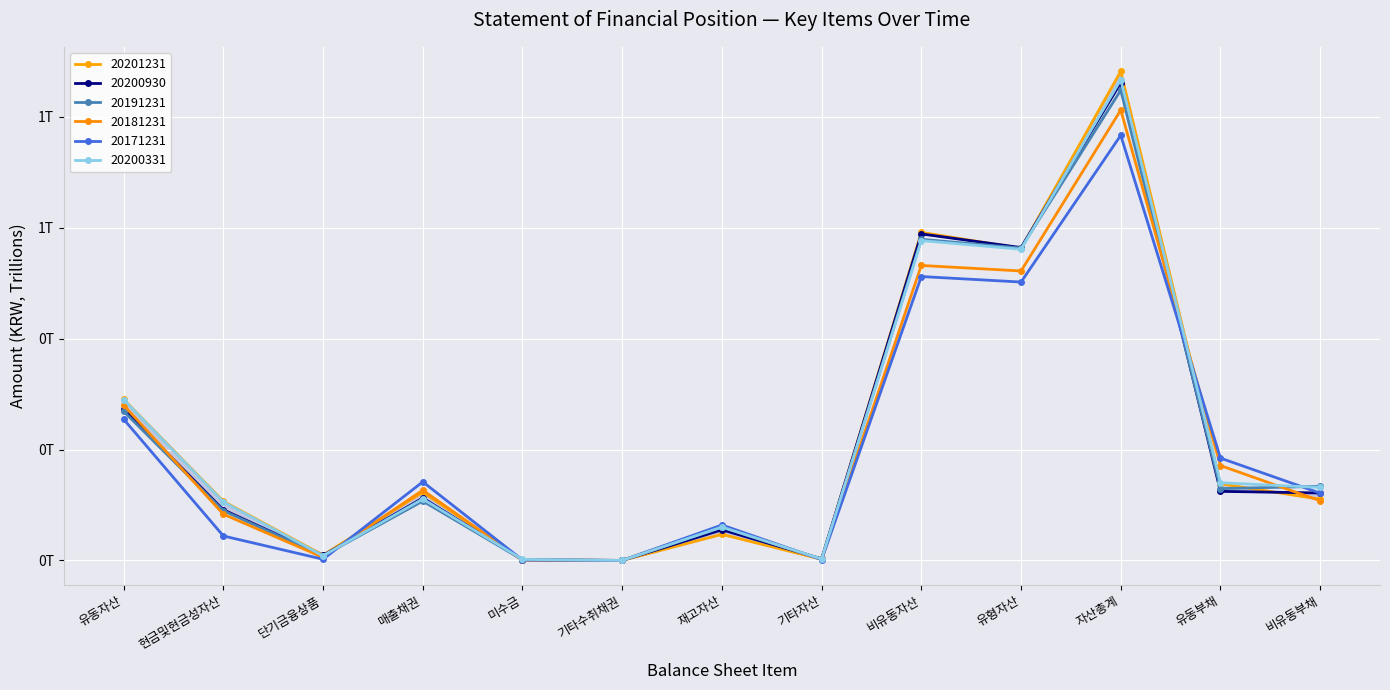

What position from the left is 현금및현금성자산?

2